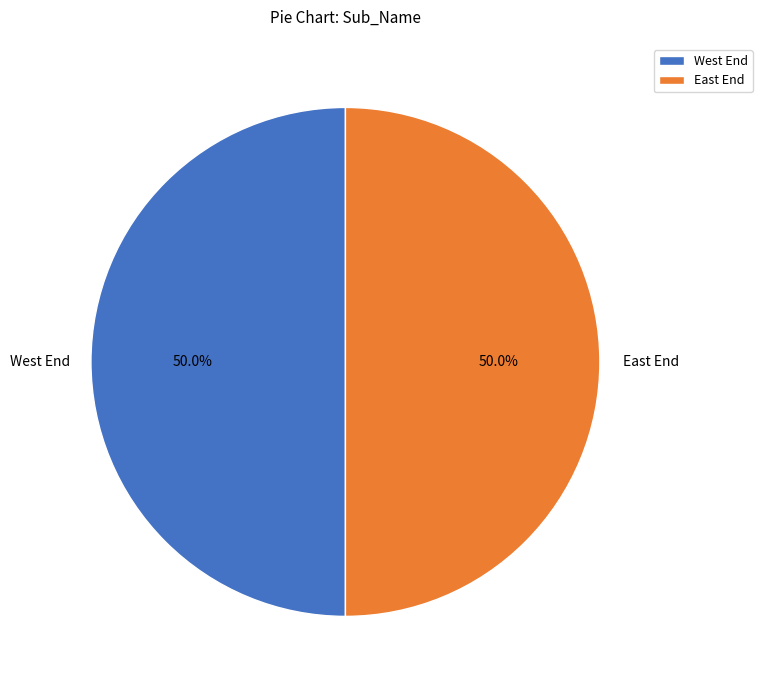

Approximately how many times larger is the value at East End compared to West End?

1.0